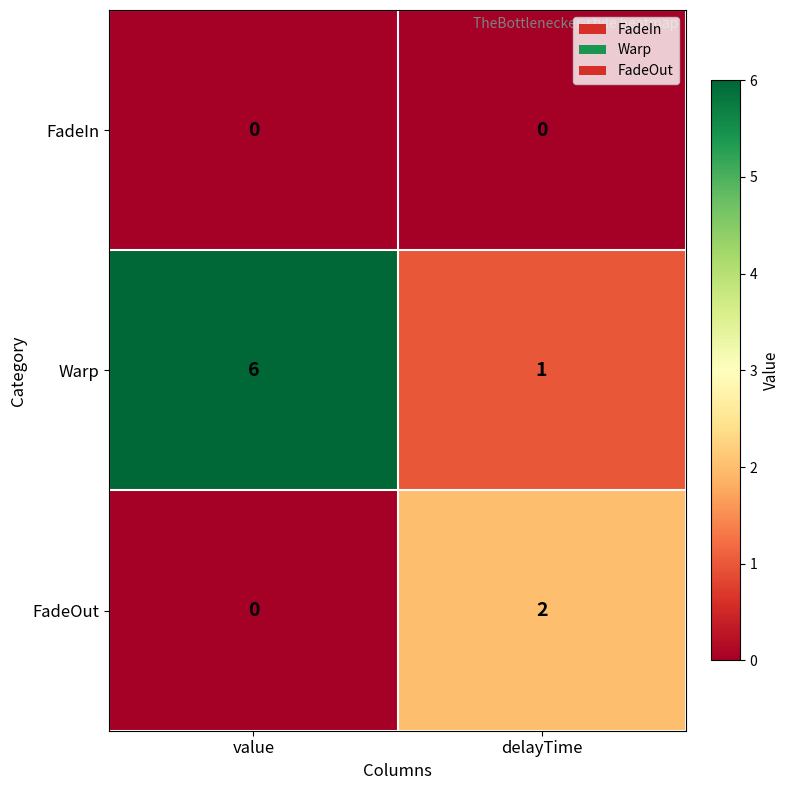

Which series changed the most between value and delayTime?

Warp